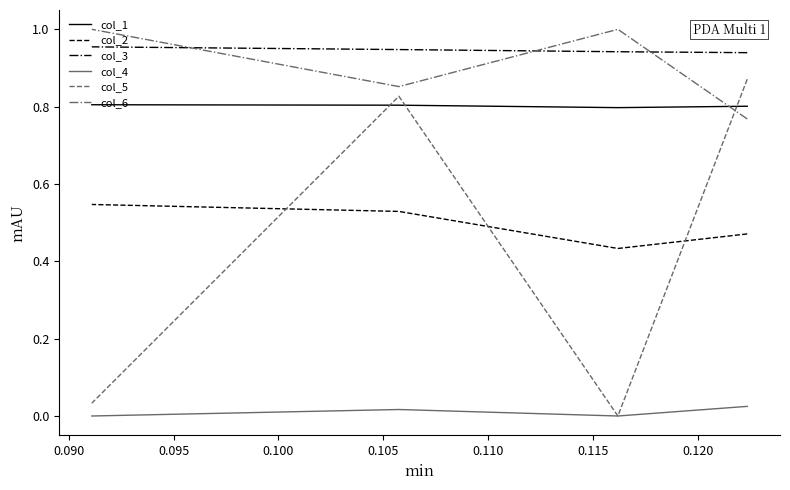

Which has a higher value, 0.090 or 0.095?

0.095